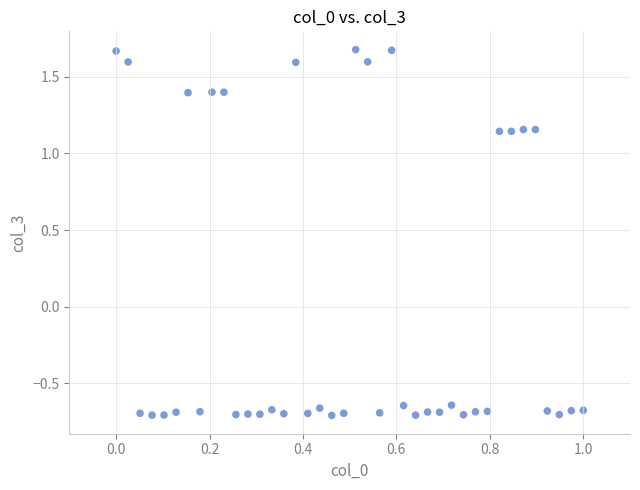

What is the range of Y values (max minus min)?

2.4